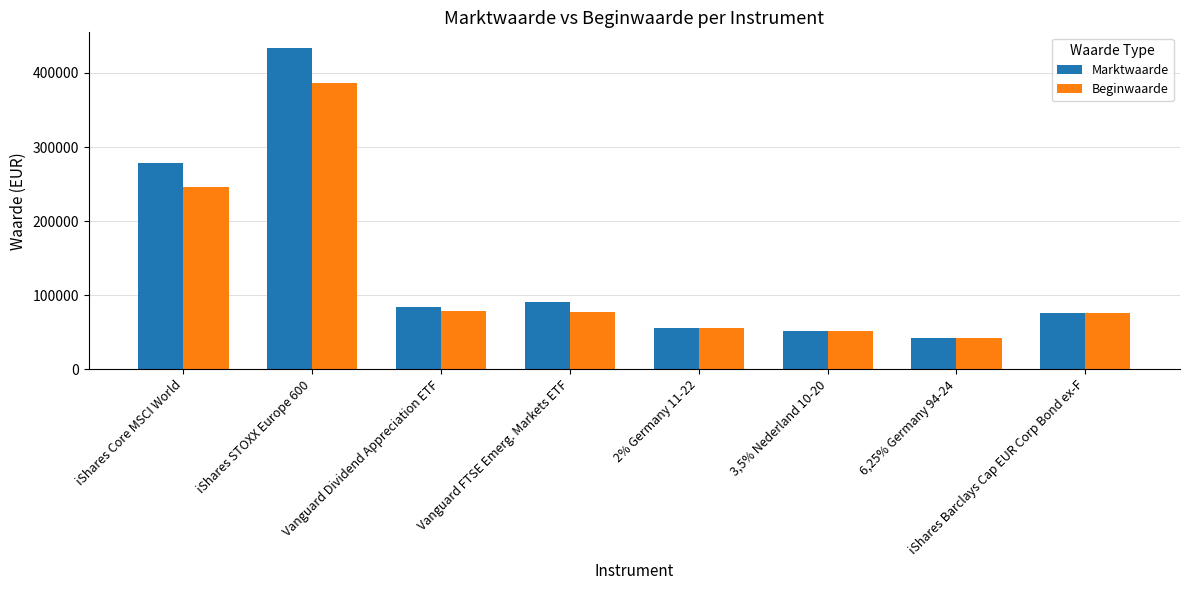

What is the difference between the Beginwaarde values at 3,5% Nederland 10-20 and Vanguard Dividend Appreciation ETF?

26617